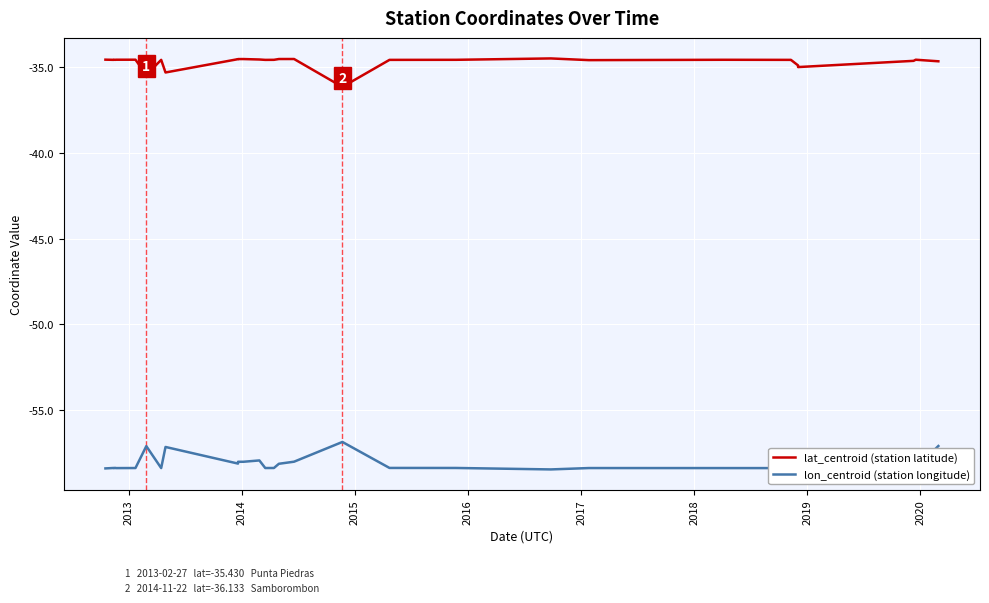

Where is the first local maximum for lon_centroid (station longitude)?

2013